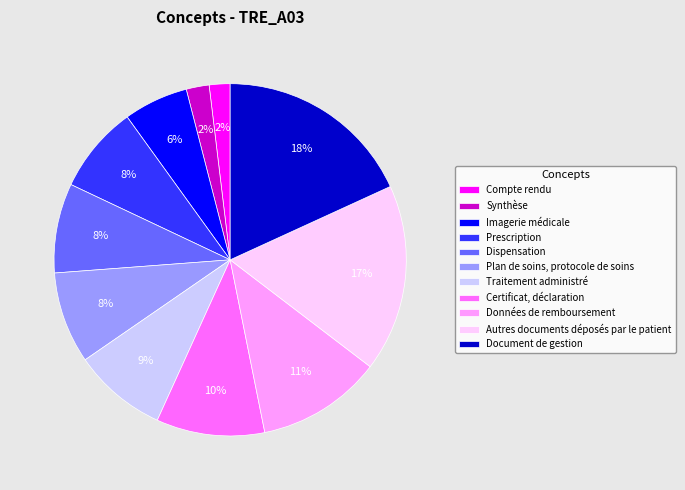

To the nearest percent, what is the combined percentage of Imagerie médicale and Autres documents déposés par le patient?

23%